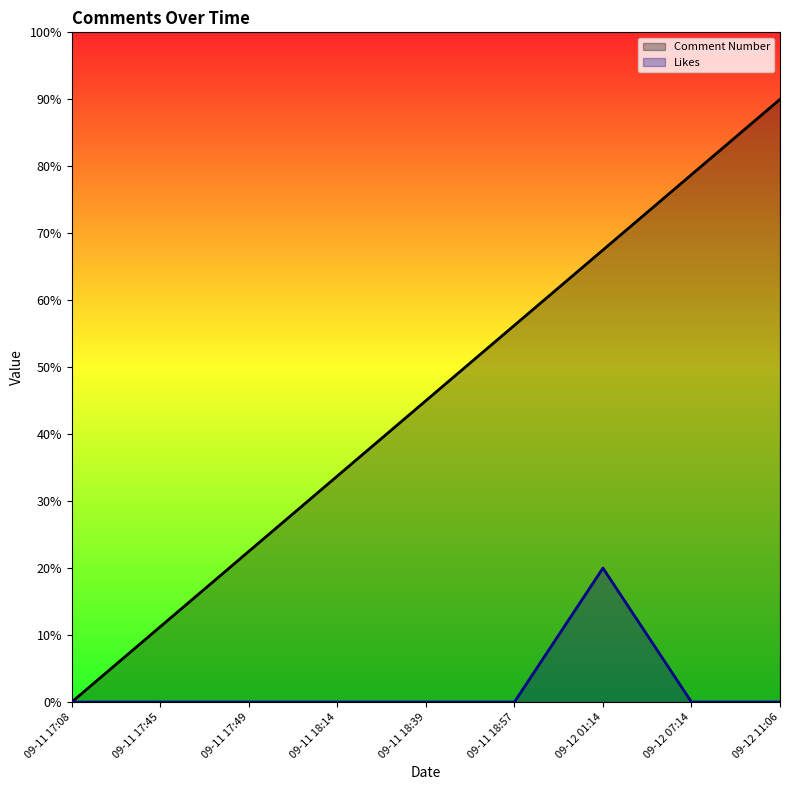

Where does the Comment Number series first go above 4?

09-11 18:39